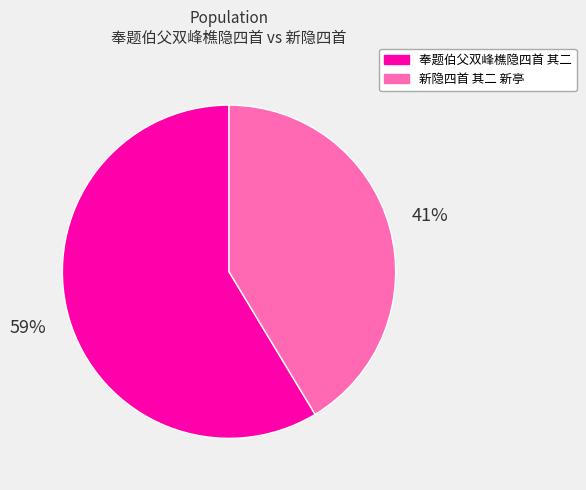

To the nearest percent, what portion does 新隐四首 其二 新亭 represent?

41%